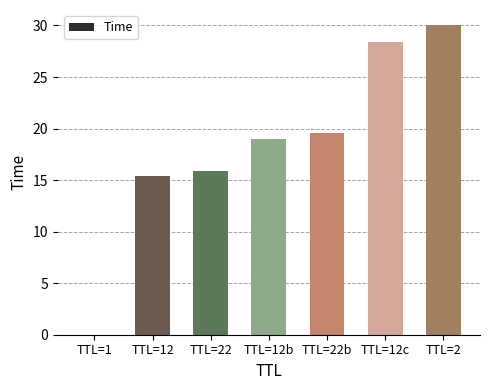

What value does the data have at TTL=12?

15.4